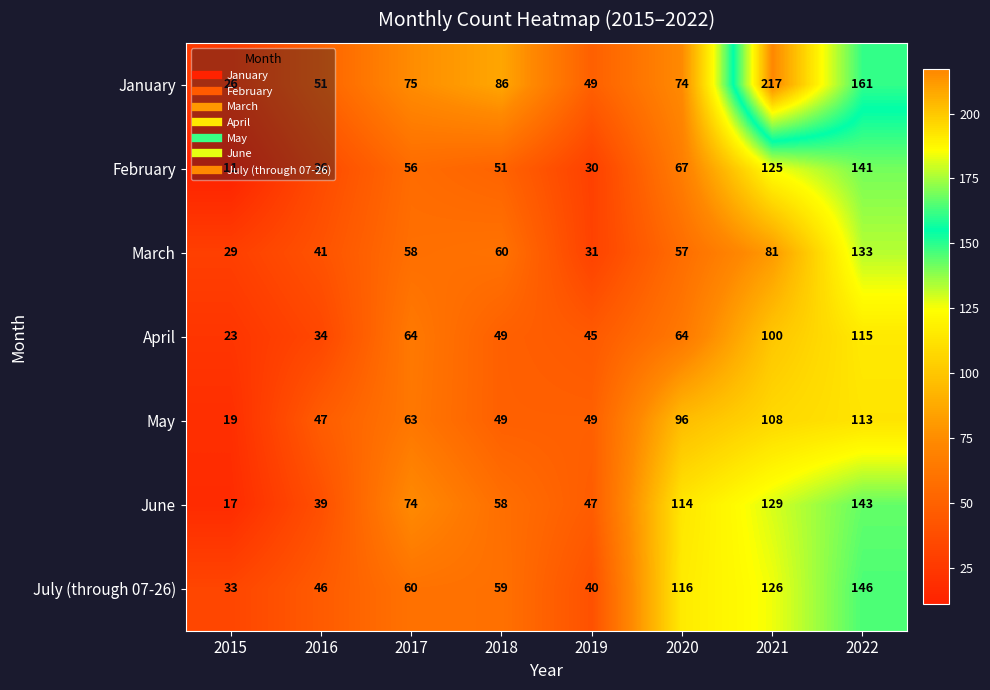

Which series has the widest spread of values?

January